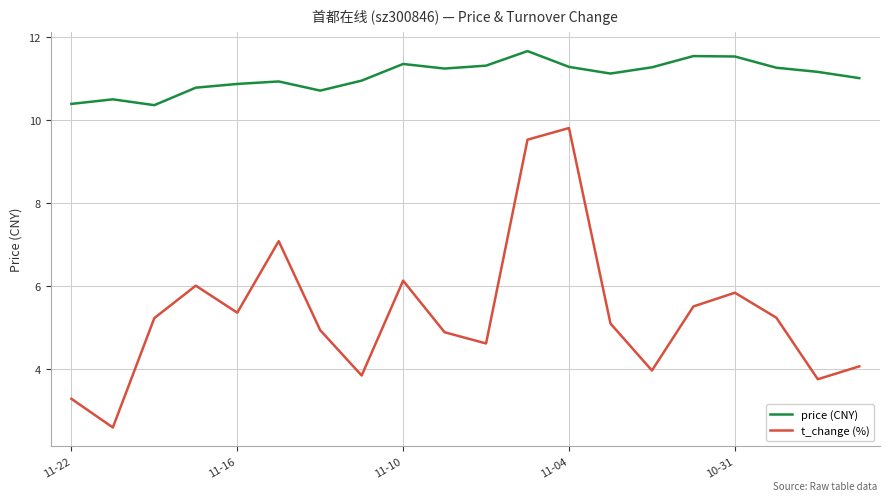

What is the minimum value shown in the chart?

2.6